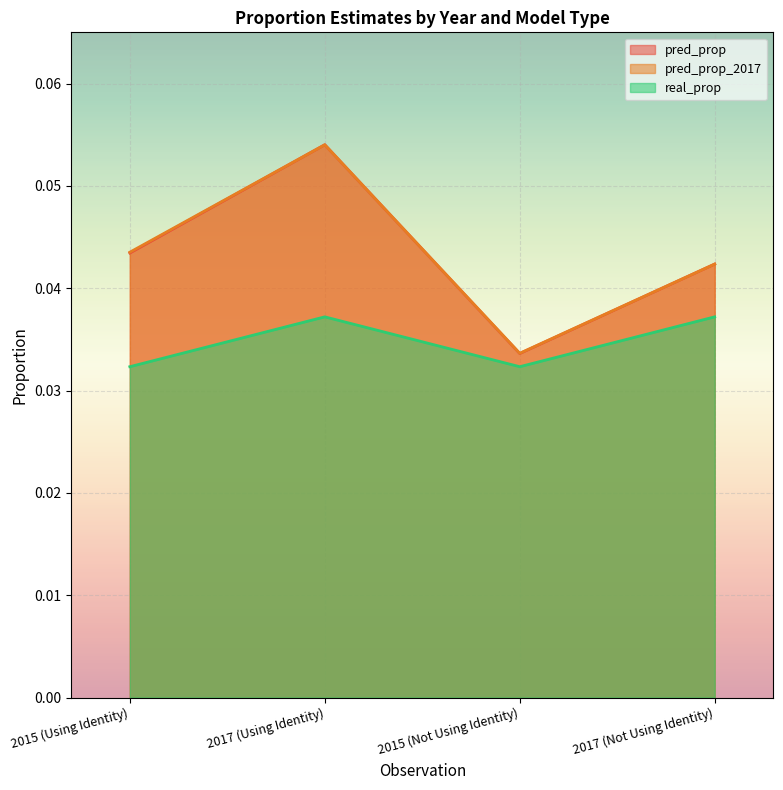

What is the total value across all series at 2017 (Using Identity)?

0.1